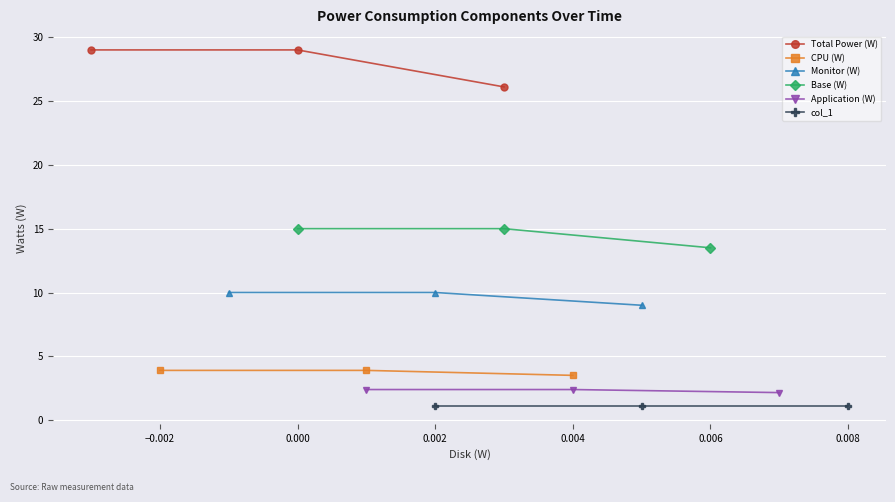

What is the sum of all Total Power (W) values?

84.1